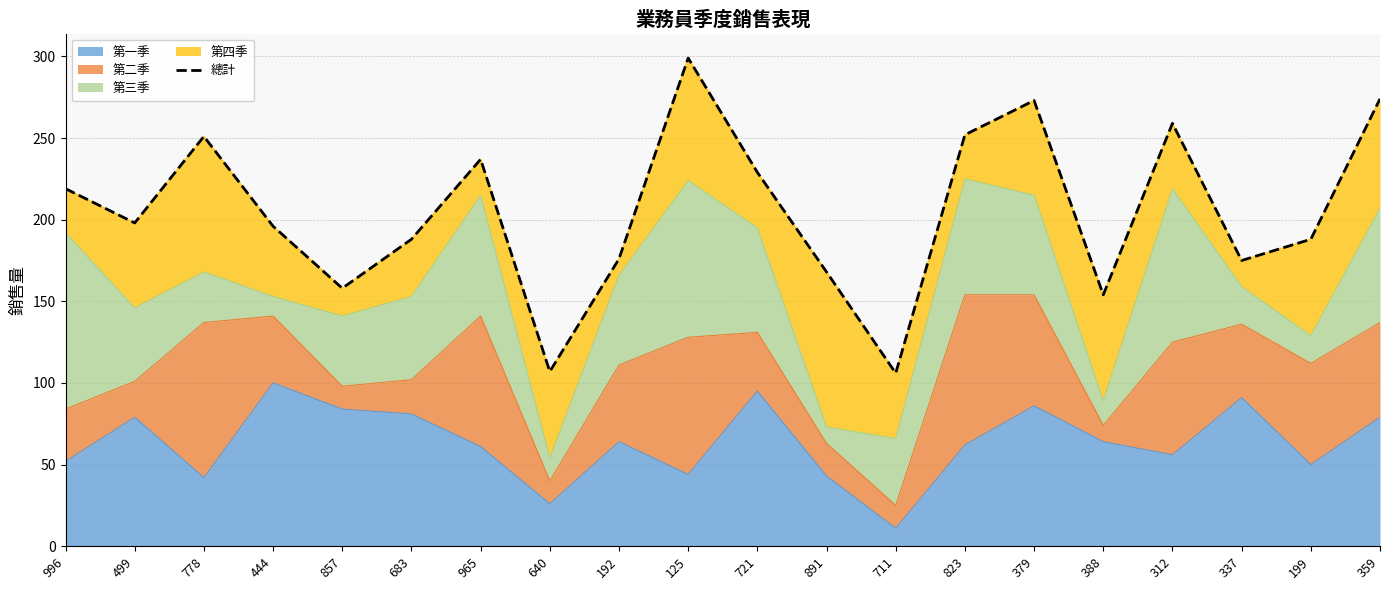

What is the greatest value displayed?

299